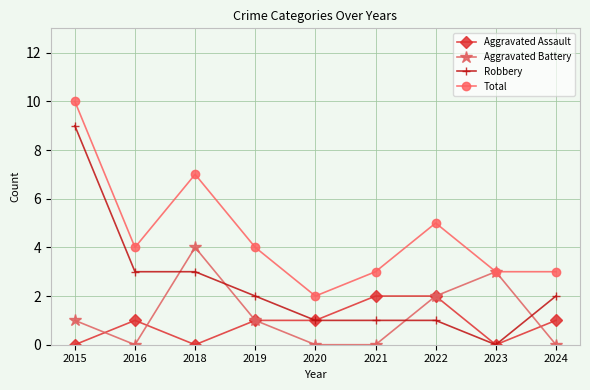

At which category does Aggravated Battery reach its first local peak?

2018